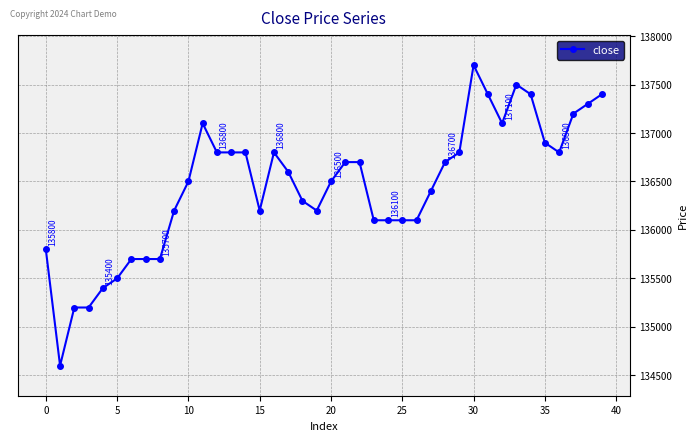

True or false: there are more than 0 points higher than both neighbors.

True